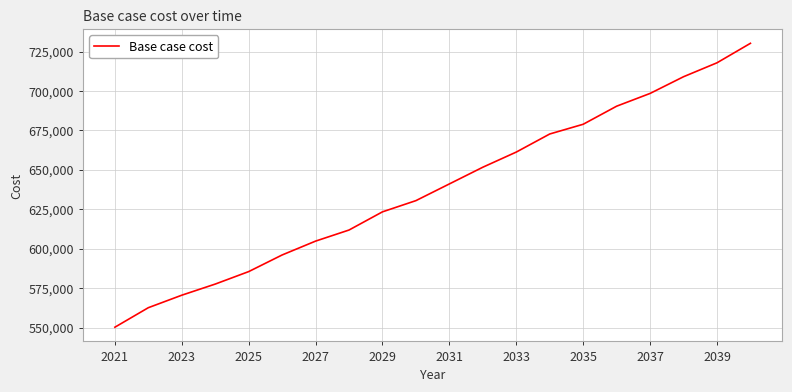

What is the greatest value displayed?

730270.4